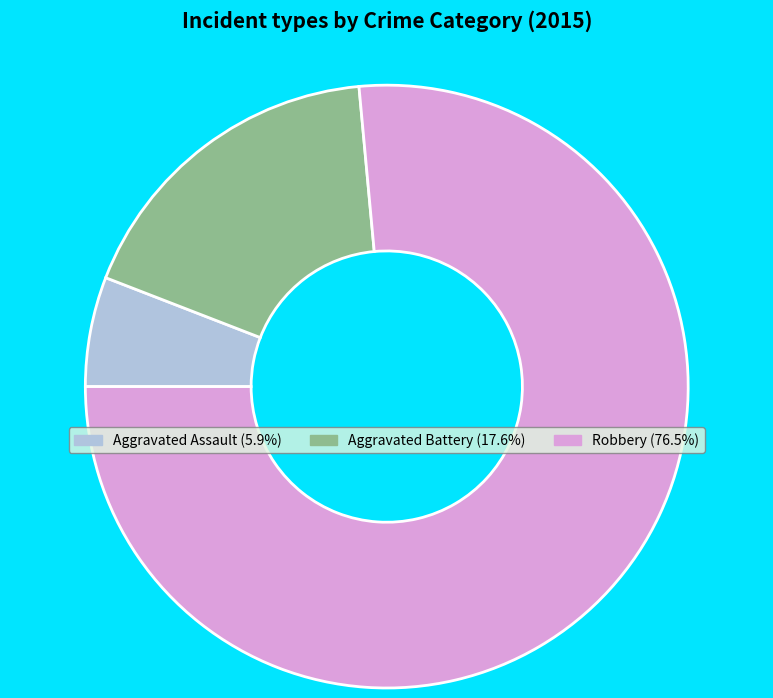

True or false: Aggravated Battery accounts for 31% of the total.

False